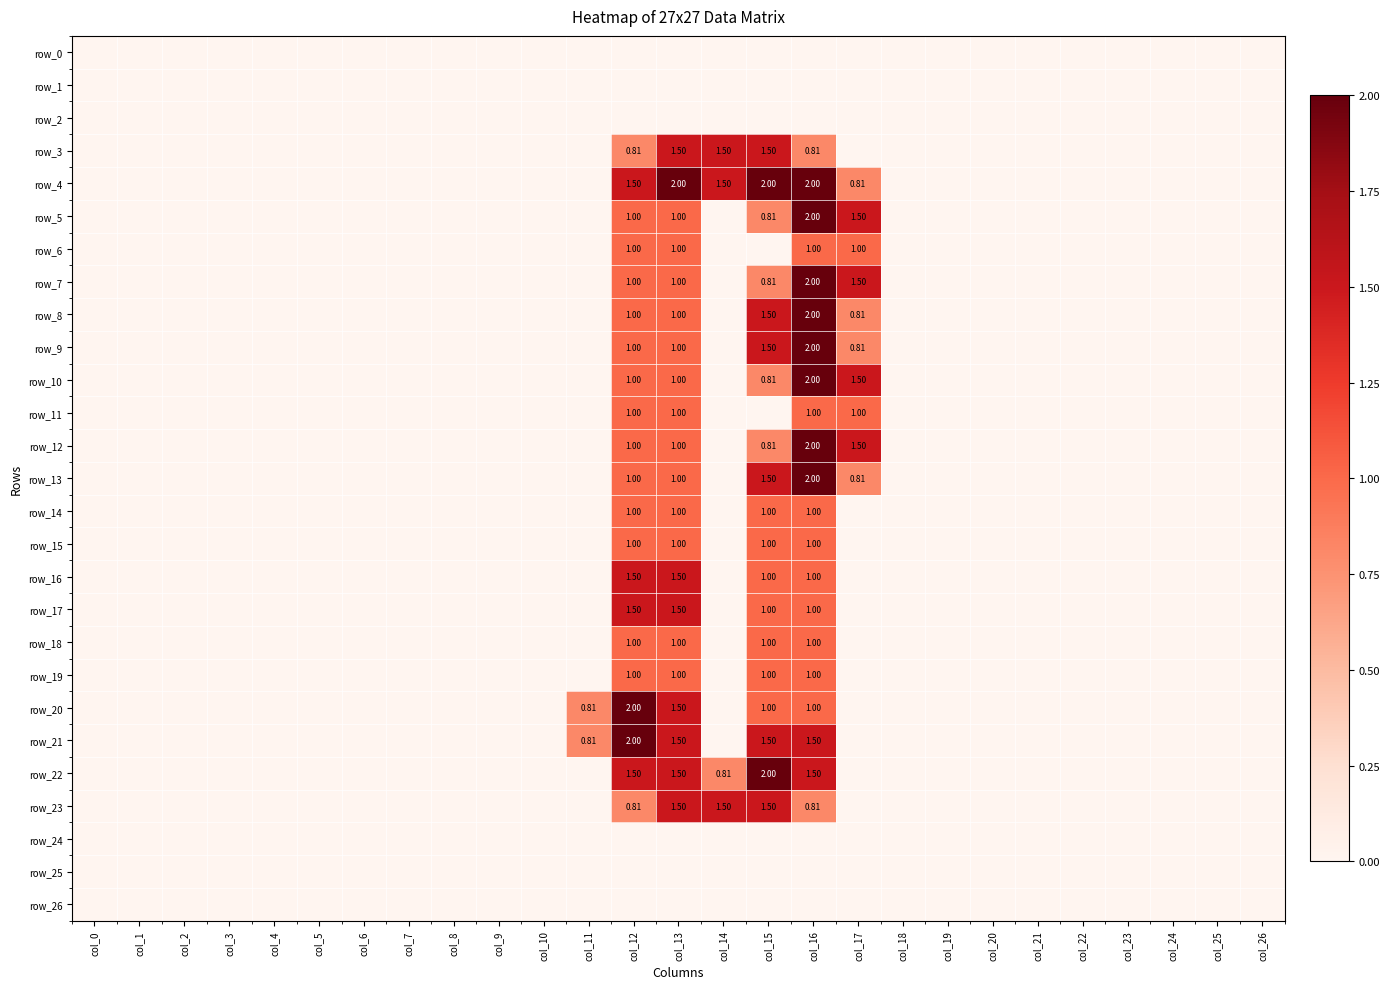

Is the value of row_6 at col_1 greater than the value of row_17 at col_18?

No